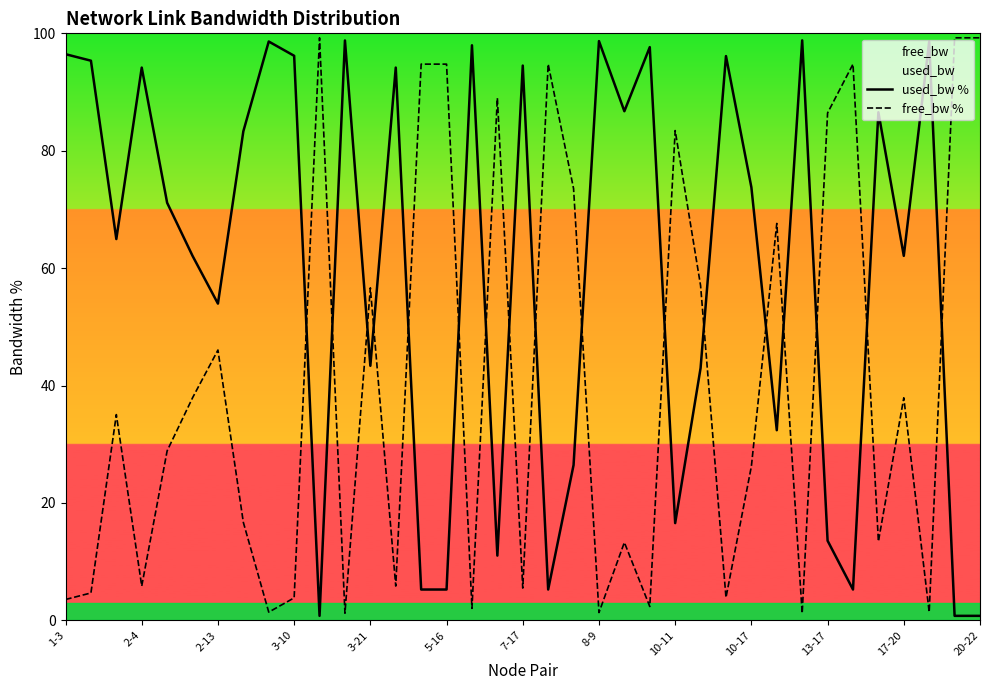

How many lines are shown in the chart?

2